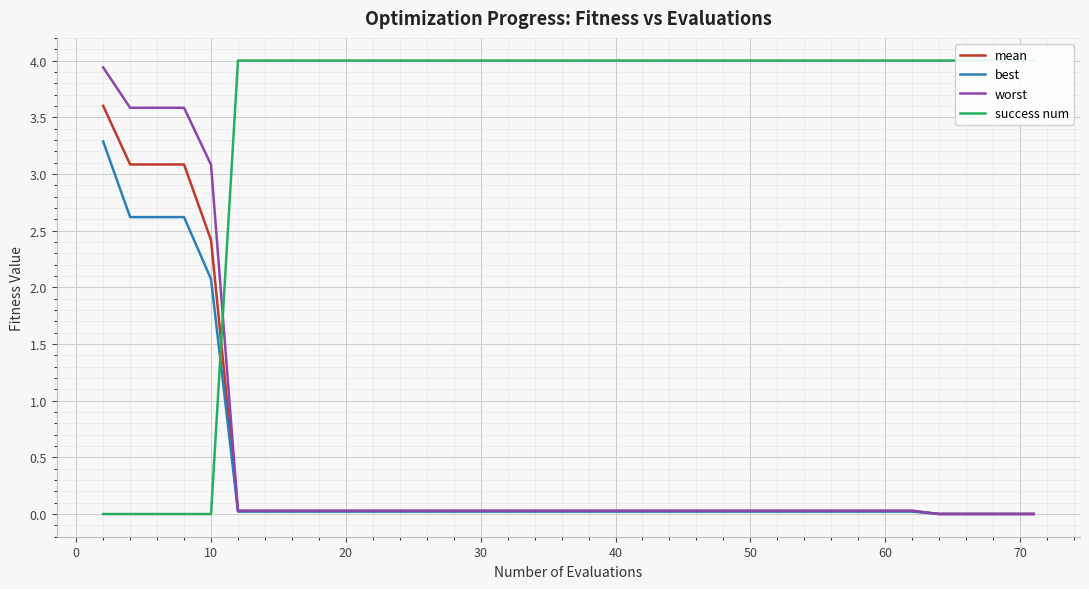

What are all the series names shown in the legend?

mean, best, worst, success num